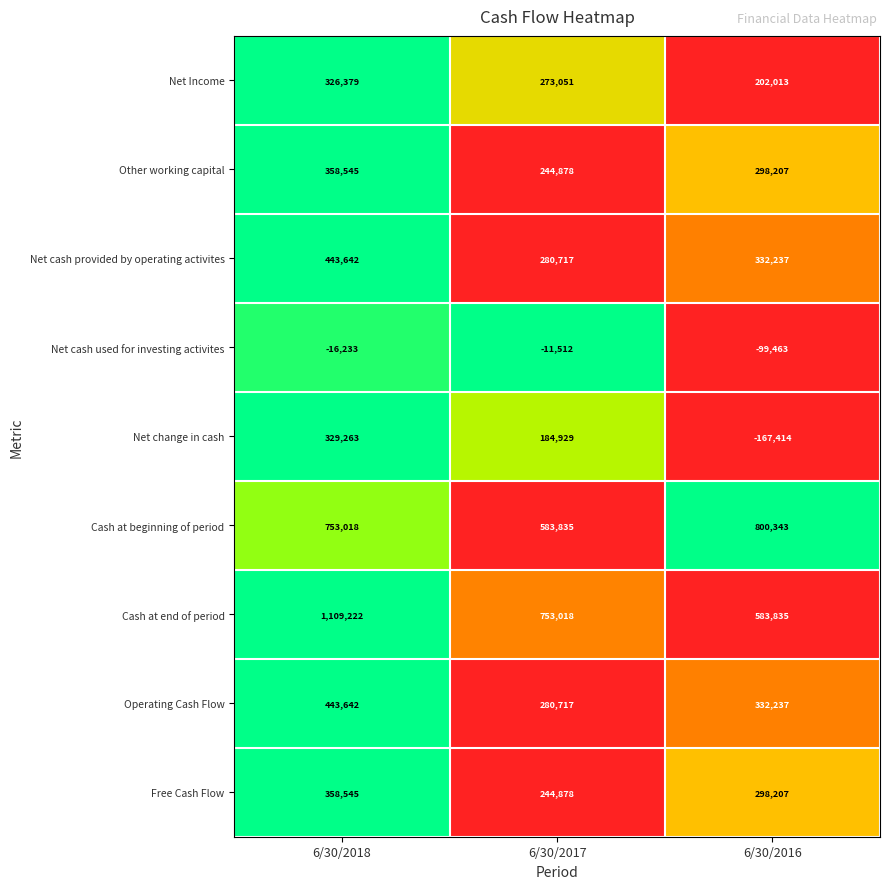

Reading left to right, what are all the values shown in this chart?

Net Income: 6/30/2018=326379	6/30/2017=273051	6/30/2016=202013
Other working capital: 6/30/2018=358545	6/30/2017=244878	6/30/2016=298207
Net cash provided by operating activites: 6/30/2018=443642	6/30/2017=280717	6/30/2016=332237
Net cash used for investing activites: 6/30/2018=-16233	6/30/2017=-11512	6/30/2016=-99463
Net change in cash: 6/30/2018=329263	6/30/2017=184929	6/30/2016=-167414
Cash at beginning of period: 6/30/2018=753018	6/30/2017=583835	6/30/2016=800343
Cash at end of period: 6/30/2018=1109222	6/30/2017=753018	6/30/2016=583835
Operating Cash Flow: 6/30/2018=443642	6/30/2017=280717	6/30/2016=332237
Free Cash Flow: 6/30/2018=358545	6/30/2017=244878	6/30/2016=298207